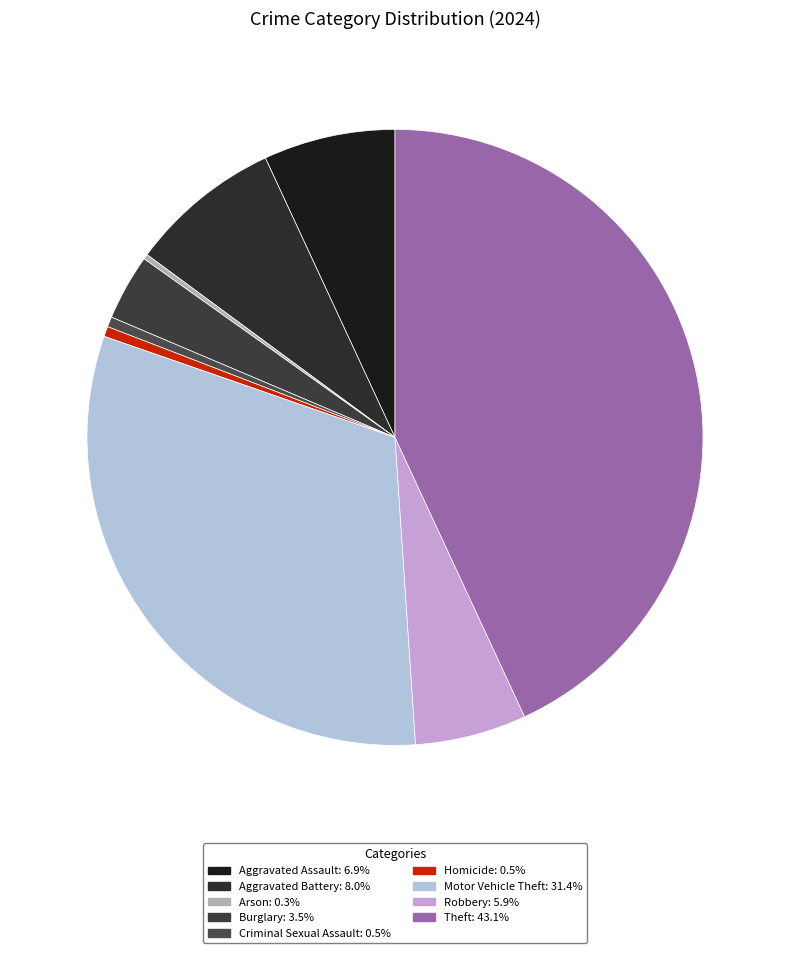

How many segments does this pie chart have?

9